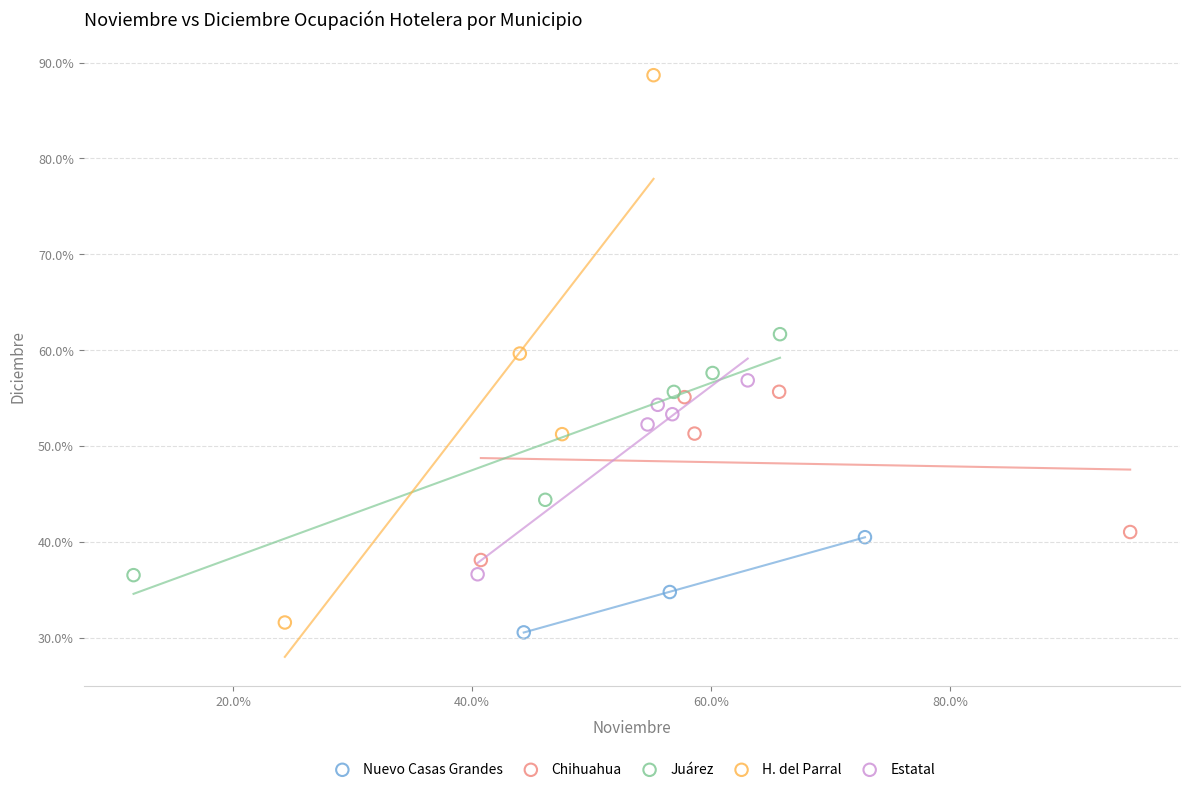

Which series contains the lowest Y value?

Nuevo Casas Grandes